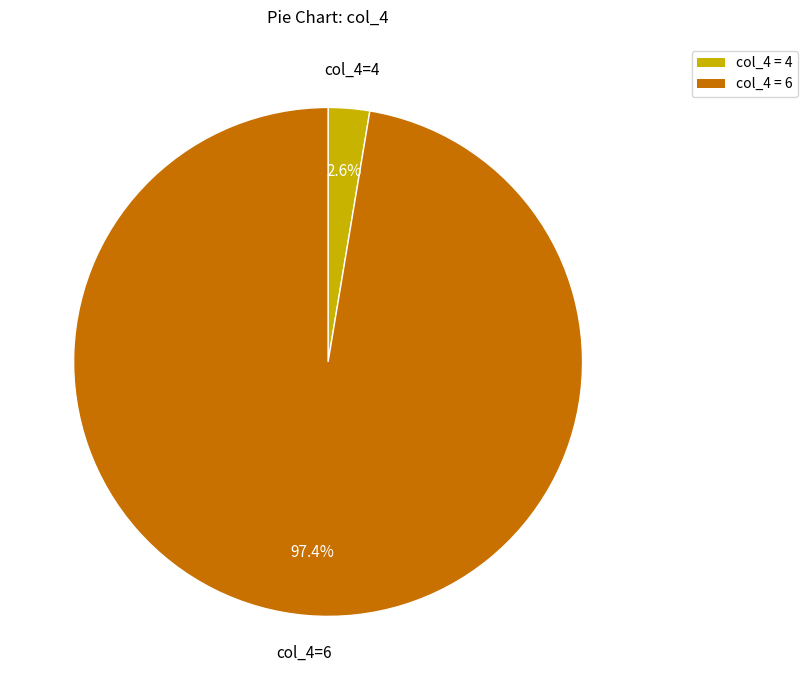

Between col_4 = 6 and col_4 = 4, which is larger?

col_4 = 6